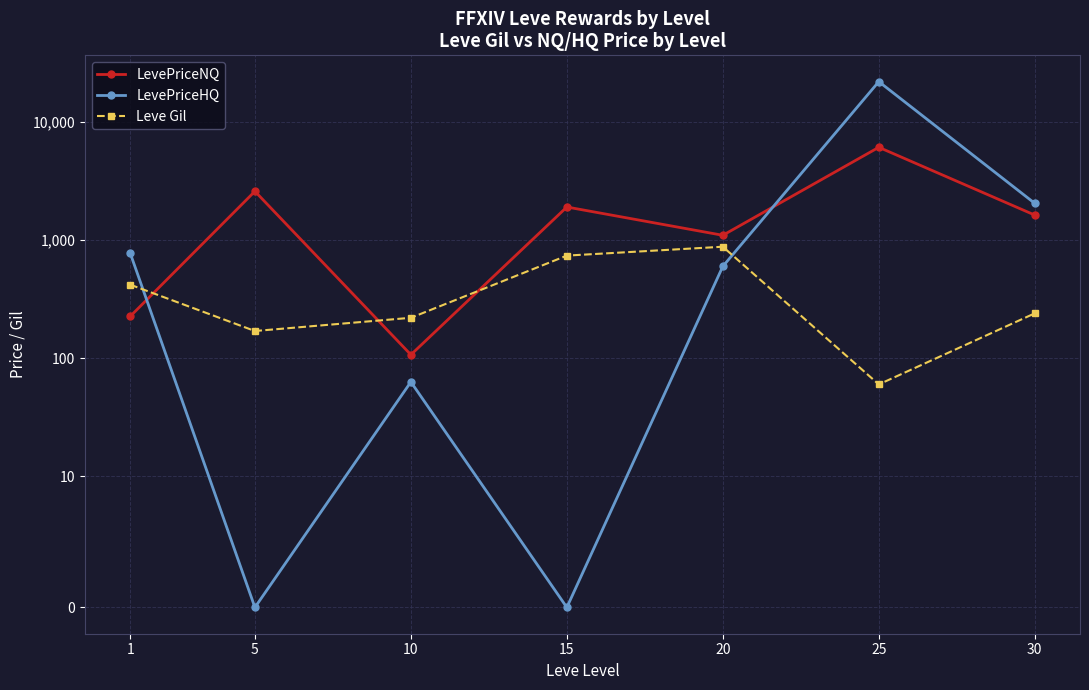

Does the chart have visible grid lines?

Yes